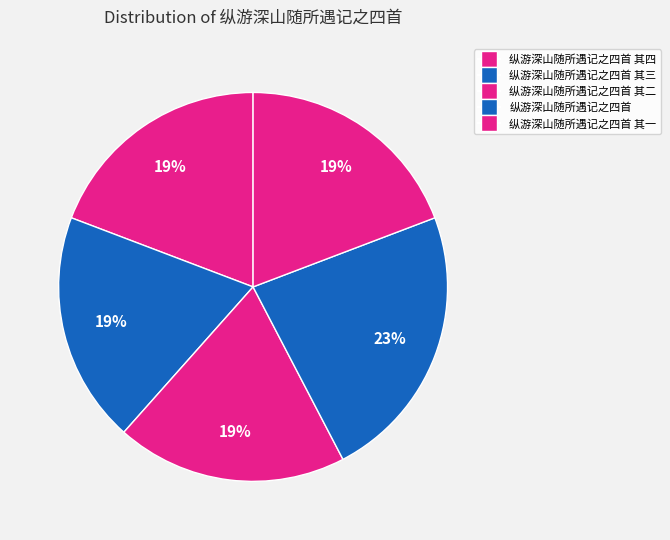

Is 纵游深山随所遇记之四首 其二 the majority of the pie?

No